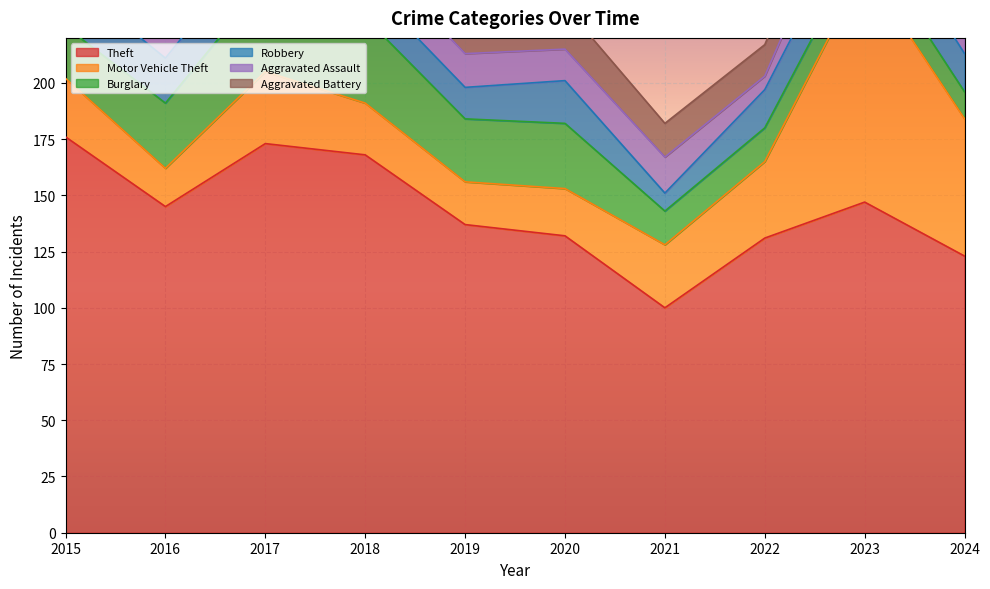

Where does the Motor Vehicle Theft series first go above 28?

2017